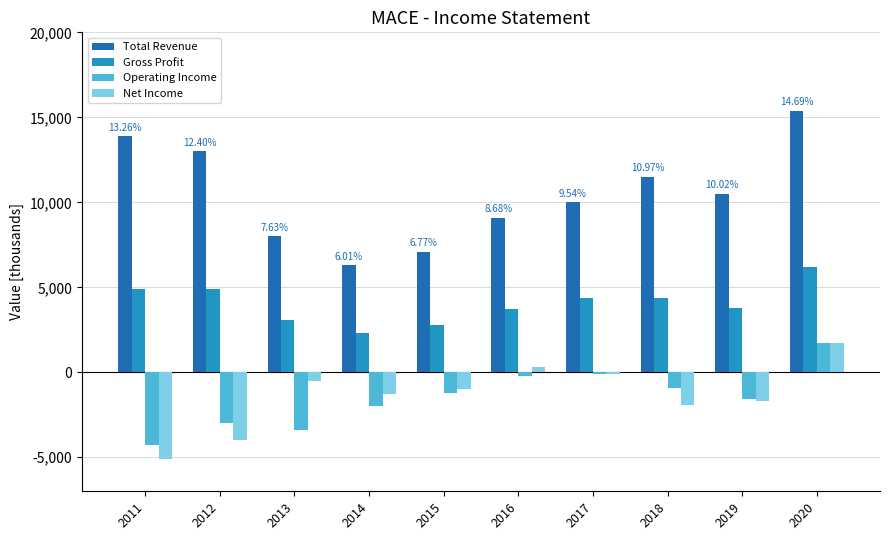

How many categories are shown in the chart?

10